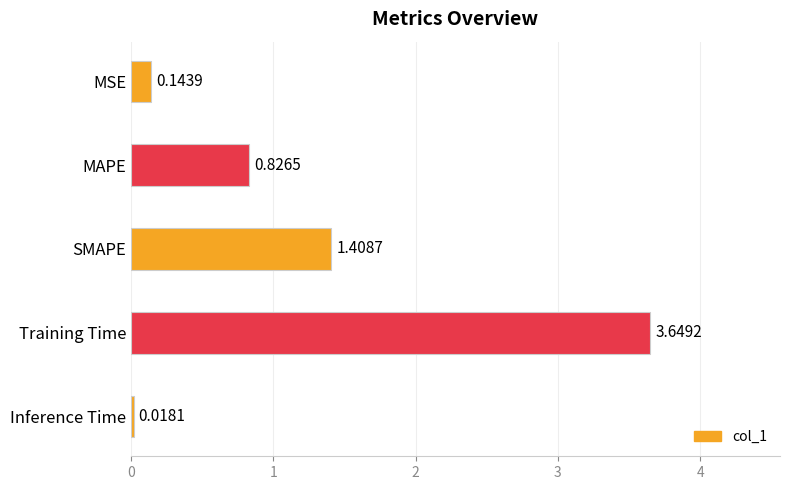

List the labels in order of value, largest first.

Training Time, SMAPE, MAPE, MSE, Inference Time